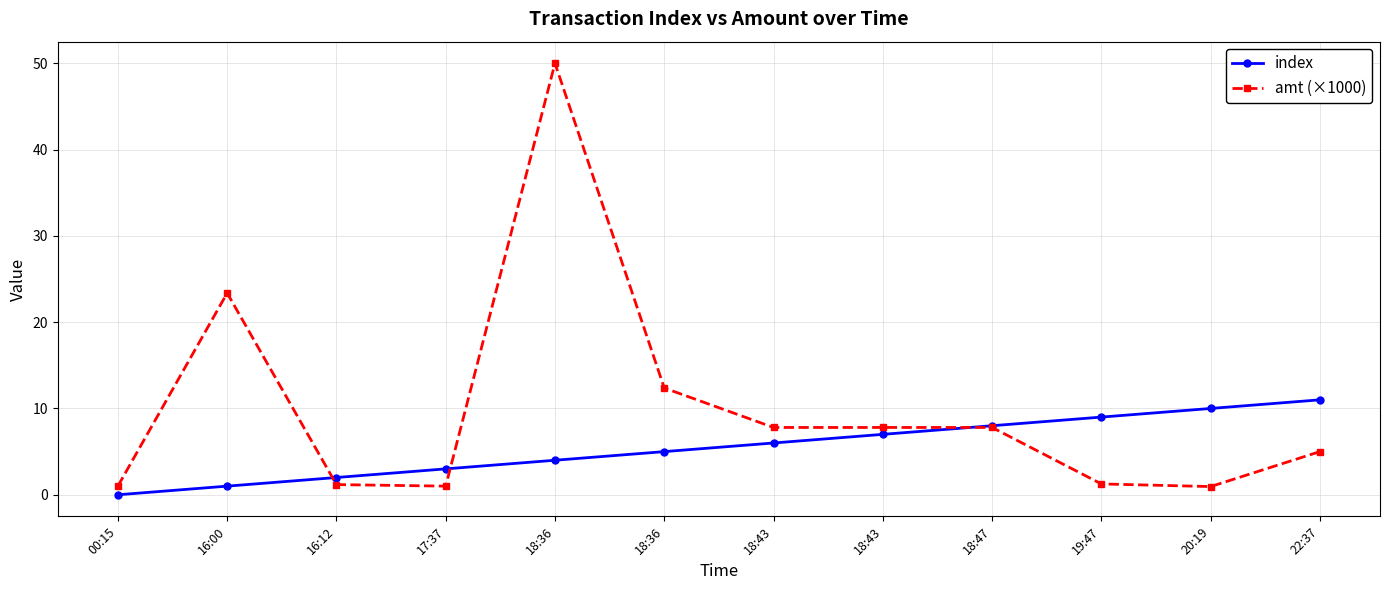

List the series in order of their overall mean, highest first.

amt (×1000), index